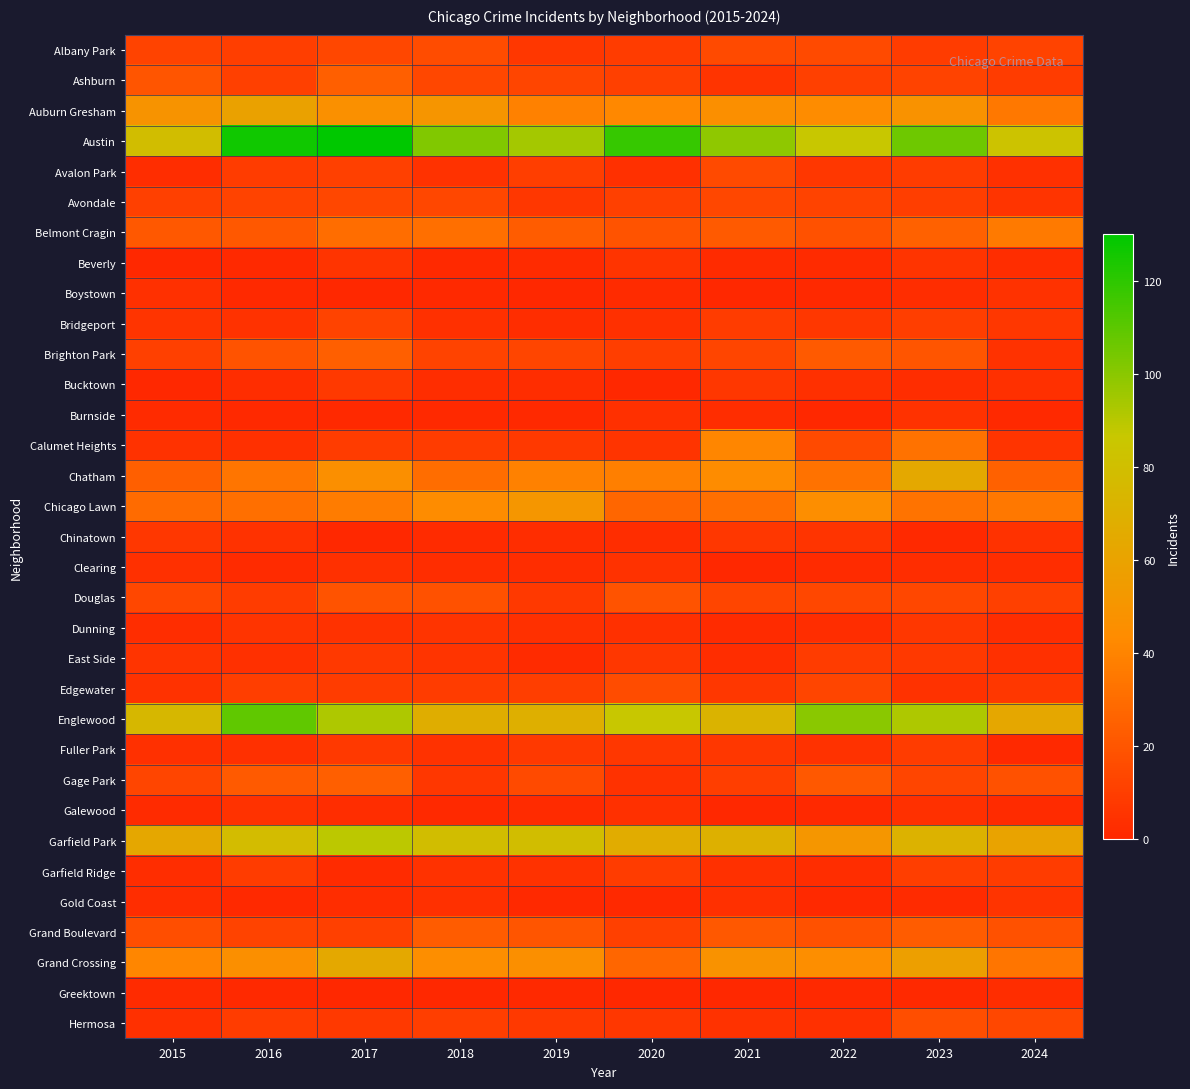

Reading left to right, list all the values displayed in this chart.

Albany Park: 2015=12	2016=10	2017=14	2018=16	2019=7	2020=9	2021=15	2022=15	2023=9	2024=12
Ashburn: 2015=20	2016=11	2017=24	2018=14	2019=13	2020=11	2021=6	2022=11	2023=12	2024=9
Auburn Gresham: 2015=49	2016=59	2017=47	2018=50	2019=39	2020=42	2021=46	2022=44	2023=48	2024=35
Austin: 2015=79	2016=126	2017=130	2018=102	2019=94	2020=118	2021=99	2022=86	2023=106	2024=83
Avalon Park: 2015=3	2016=9	2017=11	2018=5	2019=10	2020=4	2021=15	2022=7	2023=9	2024=4
Avondale: 2015=11	2016=12	2017=14	2018=14	2019=7	2020=11	2021=14	2022=12	2023=10	2024=6
Belmont Cragin: 2015=21	2016=21	2017=30	2018=31	2019=23	2020=19	2021=22	2022=18	2023=25	2024=36
Beverly: 2015=0	2016=1	2017=6	2018=1	2019=2	2020=6	2021=2	2022=2	2023=6	2024=3
Boystown: 2015=4	2016=1	2017=0	2018=1	2019=0	2020=2	2021=0	2022=1	2023=3	2024=5
Bridgeport: 2015=6	2016=5	2017=12	2018=4	2019=3	2020=4	2021=9	2022=7	2023=10	2024=7
Brighton Park: 2015=11	2016=19	2017=24	2018=12	2019=13	2020=10	2021=13	2022=22	2023=20	2024=5
Bucktown: 2015=0	2016=3	2017=8	2018=3	2019=3	2020=0	2021=7	2022=4	2023=3	2024=4
Burnside: 2015=2	2016=1	2017=1	2018=1	2019=1	2020=4	2021=3	2022=0	2023=5	2024=1
Calumet Heights: 2015=5	2016=4	2017=9	2018=9	2019=8	2020=6	2021=41	2022=15	2023=32	2024=6
Chatham: 2015=24	2016=34	2017=46	2018=30	2019=39	2020=38	2021=44	2022=32	2023=64	2024=25
Chicago Lawn: 2015=29	2016=31	2017=37	2018=44	2019=51	2020=27	2021=31	2022=45	2023=33	2024=35
Chinatown: 2015=7	2016=5	2017=0	2018=2	2019=3	2020=3	2021=7	2022=6	2023=1	2024=5
Clearing: 2015=4	2016=2	2017=4	2018=3	2019=3	2020=5	2021=0	2022=2	2023=3	2024=3
Douglas: 2015=14	2016=9	2017=19	2018=18	2019=8	2020=19	2021=13	2022=14	2023=14	2024=11
Dunning: 2015=3	2016=6	2017=5	2018=6	2019=4	2020=4	2021=2	2022=3	2023=7	2024=3
East Side: 2015=6	2016=4	2017=8	2018=6	2019=2	2020=7	2021=3	2022=9	2023=8	2024=4
Edgewater: 2015=5	2016=10	2017=9	2018=9	2019=10	2020=16	2021=7	2022=13	2023=5	2024=7
Englewood: 2015=75	2016=109	2017=92	2018=68	2019=69	2020=86	2021=72	2022=100	2023=92	2024=63
Fuller Park: 2015=4	2016=4	2017=8	2018=5	2019=8	2020=7	2021=7	2022=5	2023=9	2024=1
Gage Park: 2015=13	2016=22	2017=24	2018=7	2019=15	2020=5	2021=10	2022=21	2023=13	2024=18
Galewood: 2015=2	2016=5	2017=3	2018=1	2019=2	2020=4	2021=0	2022=1	2023=4	2024=2
Garfield Park: 2015=63	2016=78	2017=89	2018=79	2019=79	2020=67	2021=70	2022=51	2023=71	2024=60
Garfield Ridge: 2015=3	2016=9	2017=2	2018=5	2019=5	2020=9	2021=4	2022=3	2023=10	2024=9
Gold Coast: 2015=3	2016=1	2017=3	2018=4	2019=1	2020=1	2021=4	2022=1	2023=2	2024=6
Grand Boulevard: 2015=17	2016=12	2017=11	2018=23	2019=20	2020=11	2021=21	2022=18	2023=23	2024=18
Grand Crossing: 2015=41	2016=46	2017=64	2018=45	2019=46	2020=27	2021=48	2022=45	2023=57	2024=34
Greektown: 2015=2	2016=1	2017=0	2018=0	2019=1	2020=0	2021=0	2022=1	2023=1	2024=3
Hermosa: 2015=4	2016=9	2017=8	2018=10	2019=8	2020=7	2021=5	2022=4	2023=17	2024=14